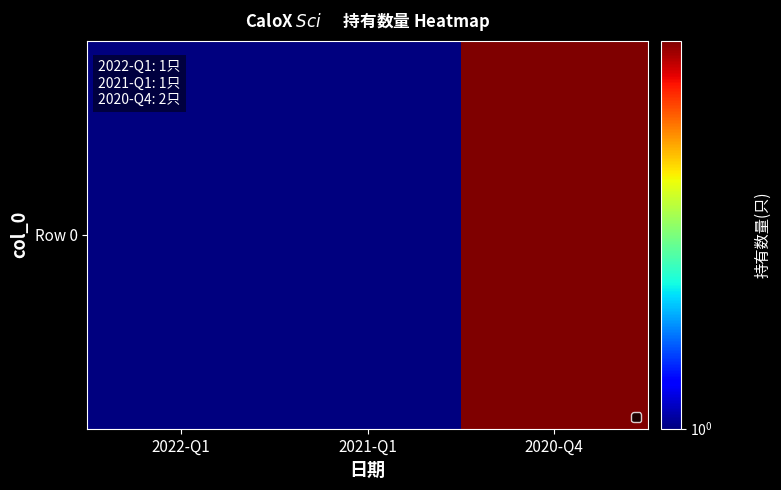

What is the ratio of the value at 2022-Q1 to the value at 2020-Q4?

0.5